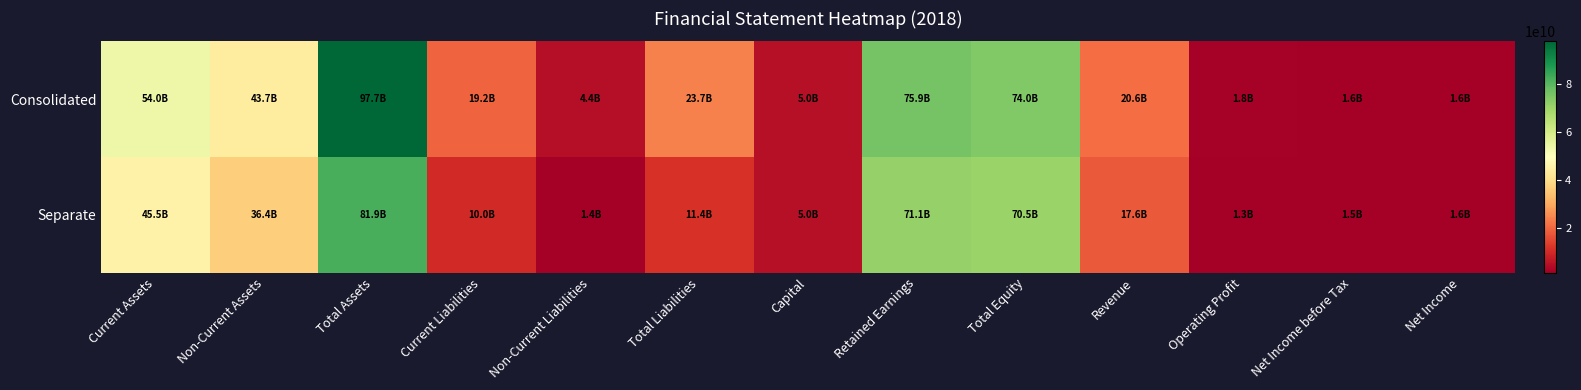

Reading right to left, extract all data points from this chart.

Consolidated: Net Income=1648078767	Net Income before Tax=1614885203	Operating Profit=1805818744	Revenue=20604234359	Total Equity=74047630147	Retained Earnings=75911770914	Capital=5000000000	Total Liabilities=23650229675	Non-Current Liabilities=4443319225	Current Liabilities=19206910450	Total Assets=97697859822	Non-Current Assets=43686940199	Current Assets=54010919623
Separate: Net Income=1570083902	Net Income before Tax=1520848769	Operating Profit=1343150897	Revenue=17630996228	Total Equity=70507245541	Retained Earnings=71109366672	Capital=5000000000	Total Liabilities=11406158795	Non-Current Liabilities=1414973283	Current Liabilities=9991185512	Total Assets=81913404336	Non-Current Assets=36368457182	Current Assets=45544947154